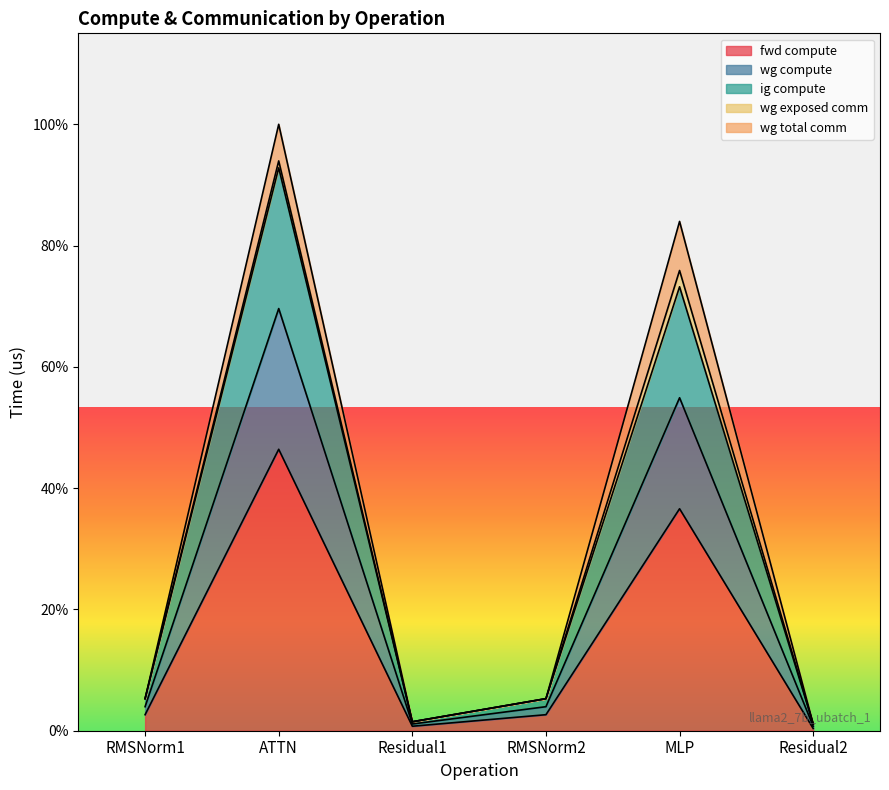

What is the spread (max minus min) of values at RMSNorm1?

3848.8